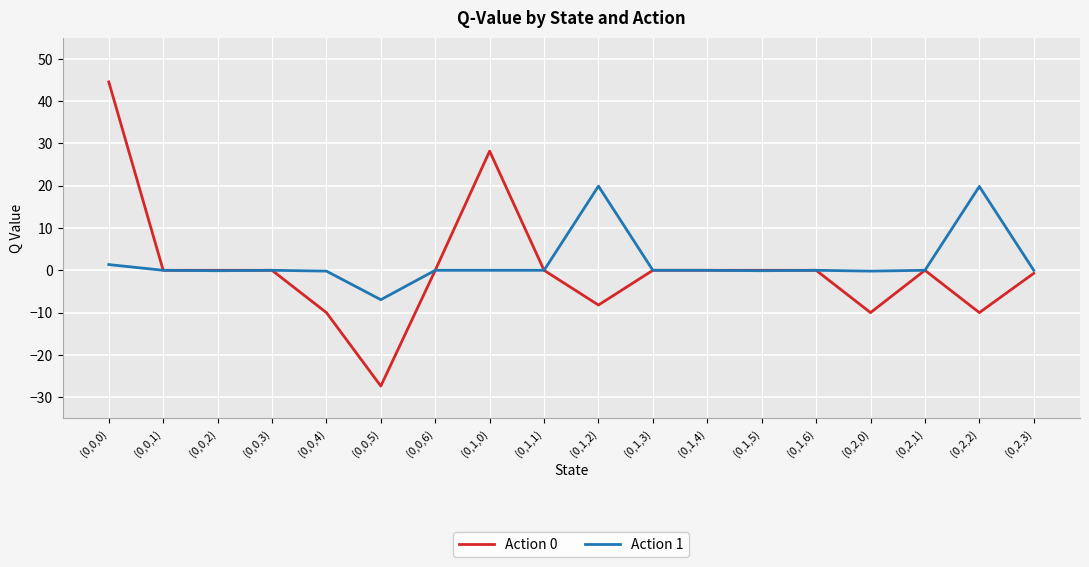

Rank the series at (0,2,2) from lowest to highest value.

Action 0, Action 1